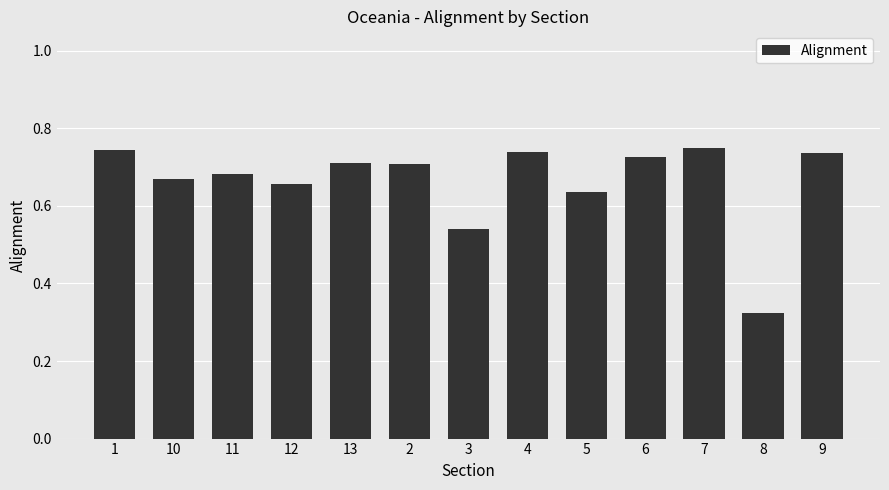

Where is the data nearest to the value 0?

8